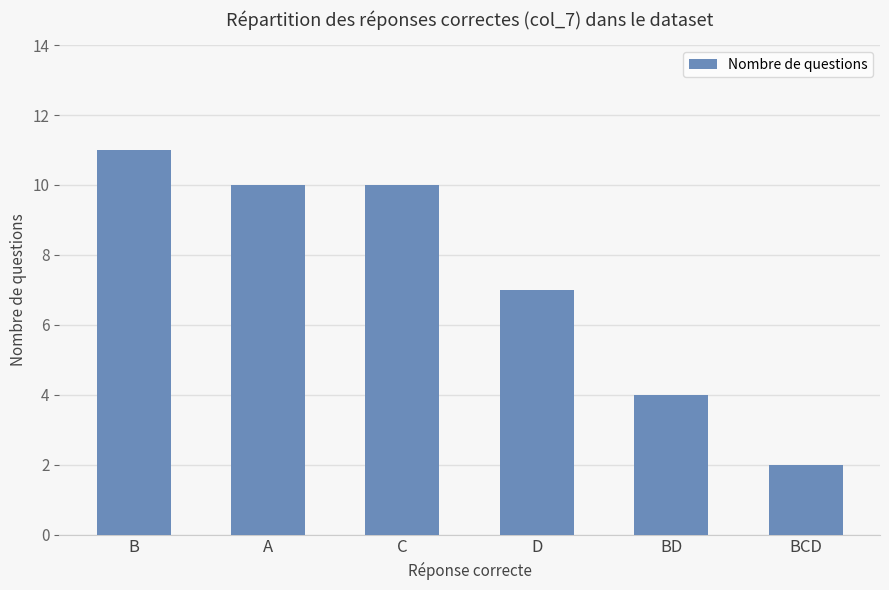

Is it true that the value at C is 10?

True